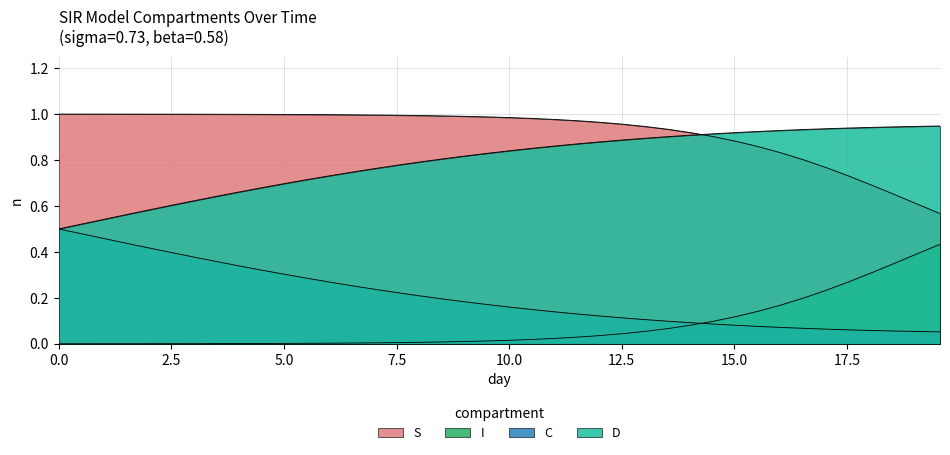

Reading left to right, what are all the values shown in this chart?

S: 1.0	1.0	1.0	1.0	1.0	1.0	1.0	1.0	1.0	1.0	1.0	1.0	1.0	1.0	1.0	1.0	1.0	1.0	1.0	1.0	1.0	1.0	1.0	1.0	1.0	1.0	0.9	0.9	0.9	0.9	0.9	0.9	0.8	0.8	0.8	0.7	0.7	0.6	0.6	0.6
I: 0.0	0.0	0.0	0.0	0.0	0.0	0.0	0.0	0.0	0.0	0.0	0.0	0.0	0.0	0.0	0.0	0.0	0.0	0.0	0.0	0.0	0.0	0.0	0.0	0.0	0.0	0.1	0.1	0.1	0.1	0.1	0.1	0.2	0.2	0.2	0.3	0.3	0.4	0.4	0.4
C: 0.5	0.5	0.5	0.4	0.4	0.4	0.4	0.4	0.3	0.3	0.3	0.3	0.3	0.3	0.2	0.2	0.2	0.2	0.2	0.2	0.2	0.1	0.1	0.1	0.1	0.1	0.1	0.1	0.1	0.1	0.1	0.1	0.1	0.1	0.1	0.1	0.1	0.1	0.1	0.1
D: 0.5	0.5	0.5	0.6	0.6	0.6	0.6	0.6	0.7	0.7	0.7	0.7	0.7	0.7	0.8	0.8	0.8	0.8	0.8	0.8	0.8	0.9	0.9	0.9	0.9	0.9	0.9	0.9	0.9	0.9	0.9	0.9	0.9	0.9	0.9	0.9	0.9	0.9	0.9	0.9